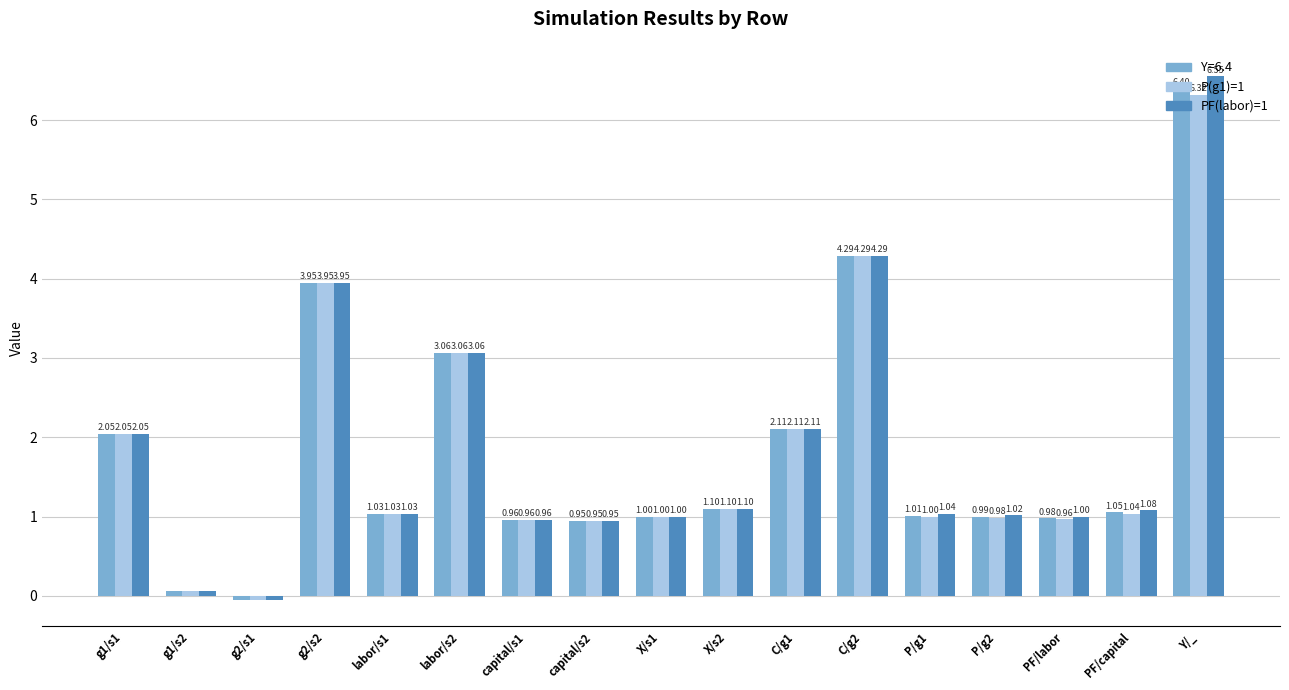

Which series has the widest spread of values?

PF(labor)=1